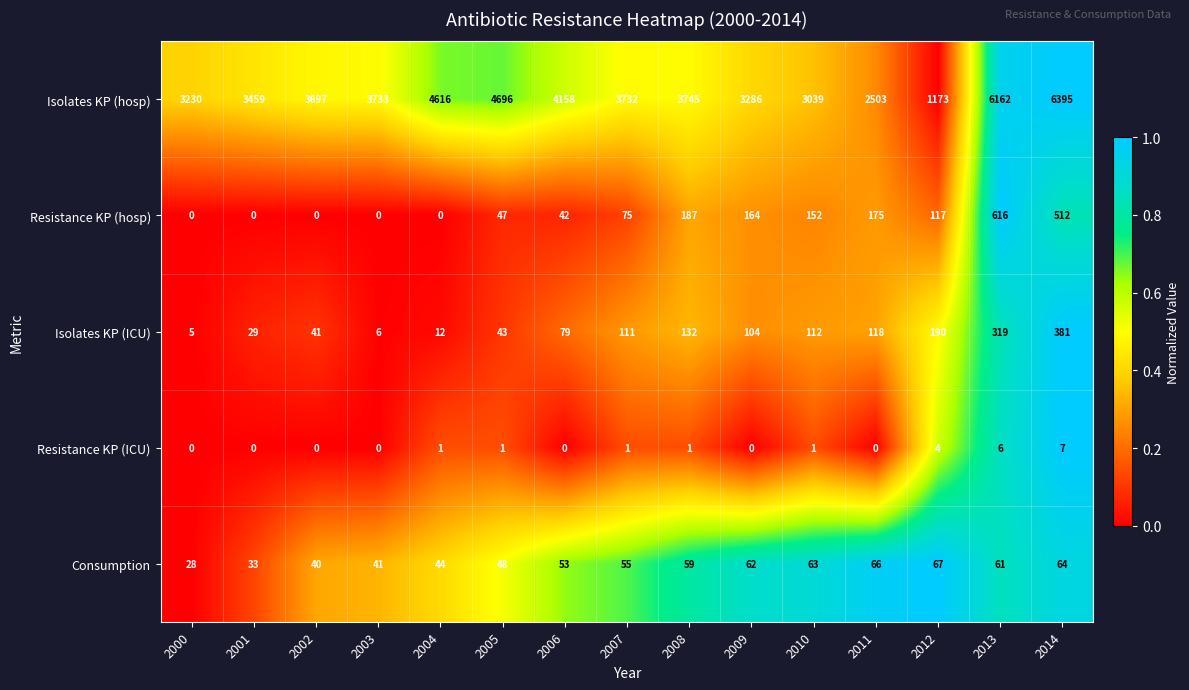

At which label is Consumption closest to 47?

2005